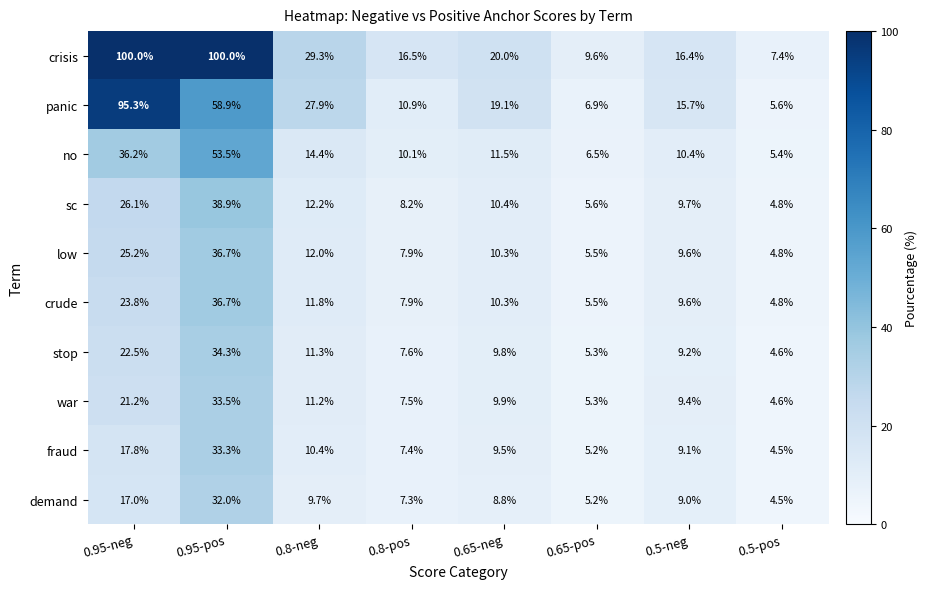

What is the smallest value displayed?

4.5